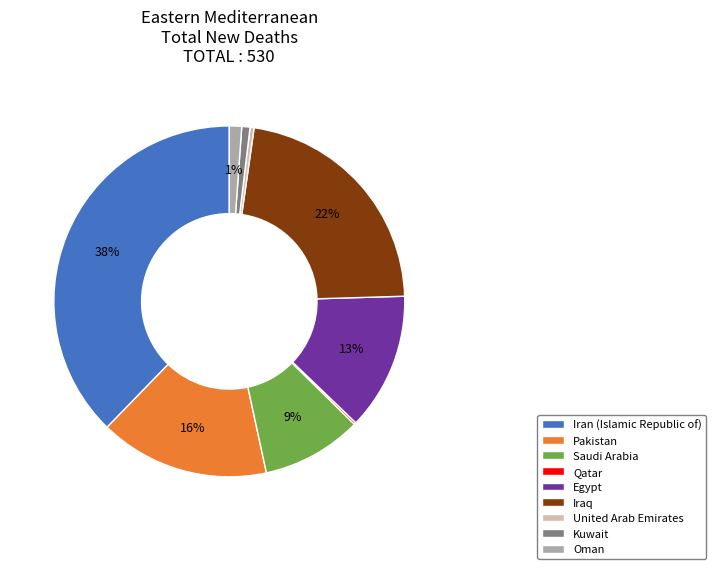

True or false: Oman accounts for 1% of the total.

True